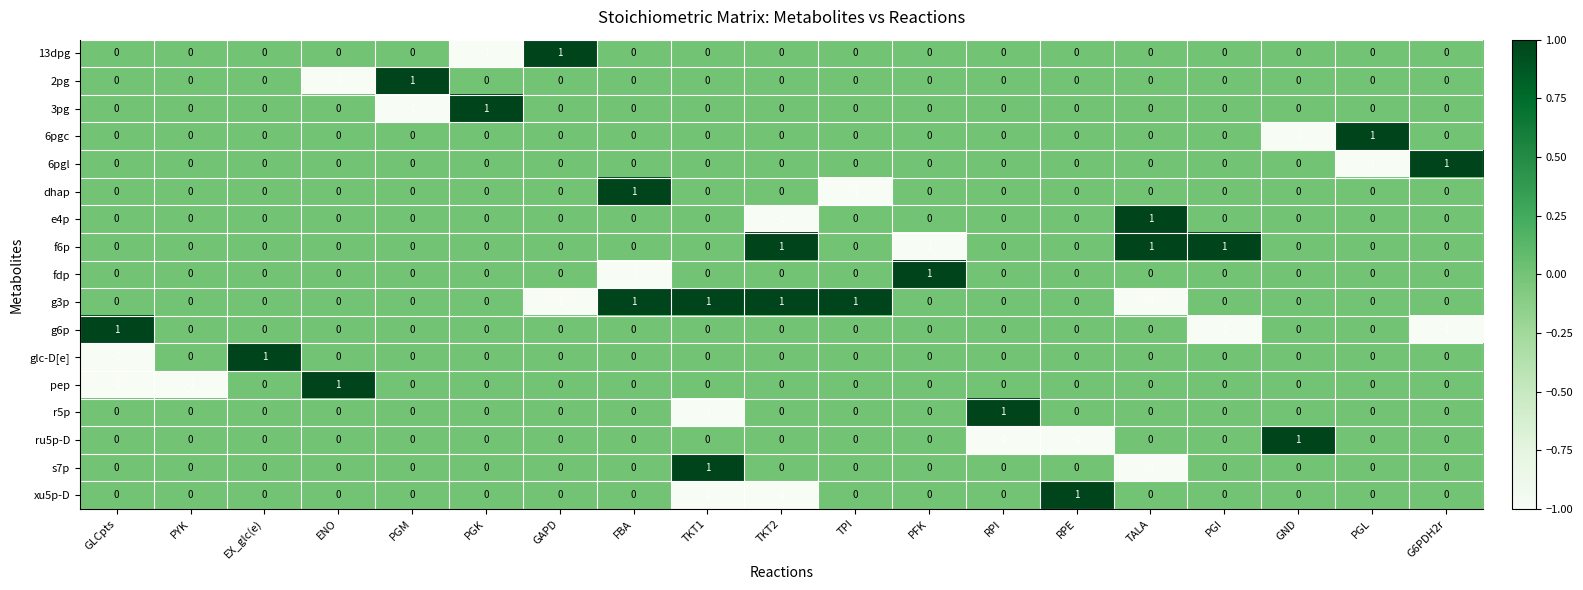

Which category has the lowest value in the dhap series?

TPI